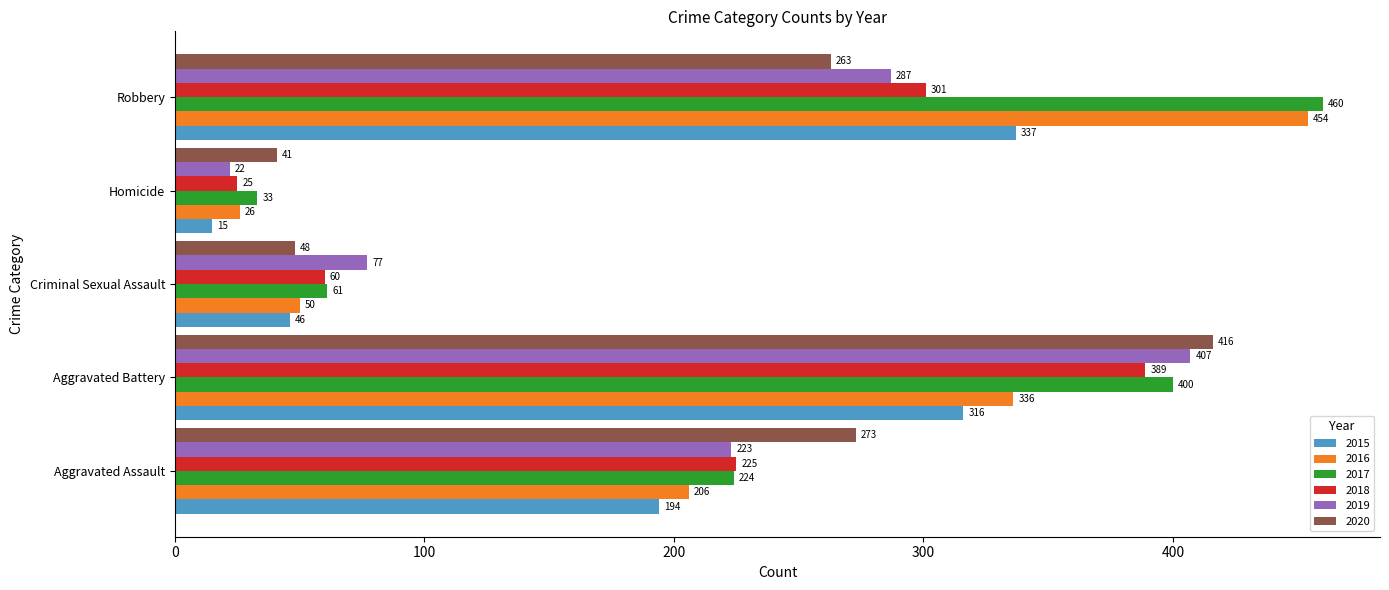

At which label does 2020 reach its peak?

Aggravated Battery